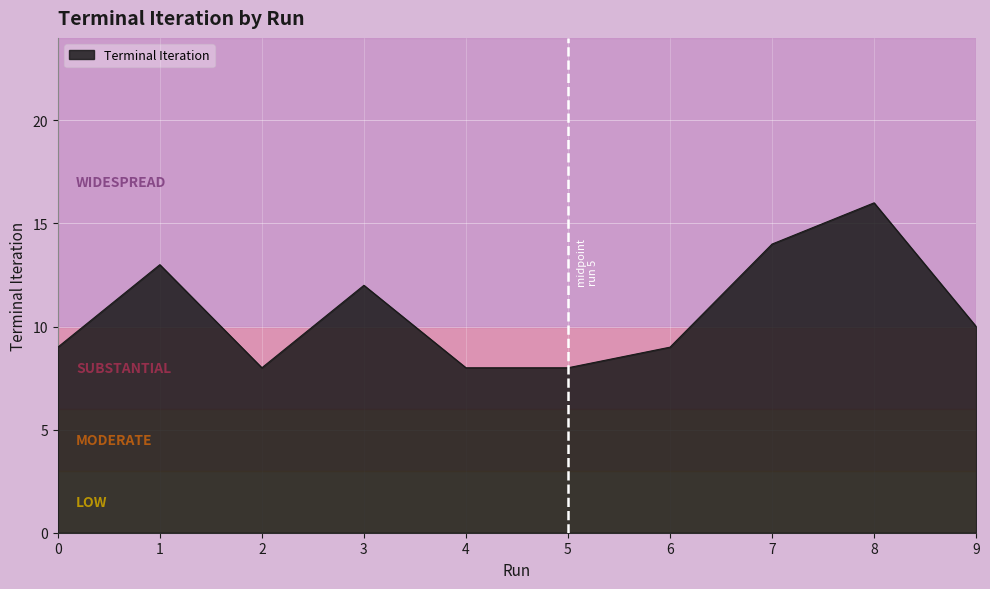

Read the value at 2.

8